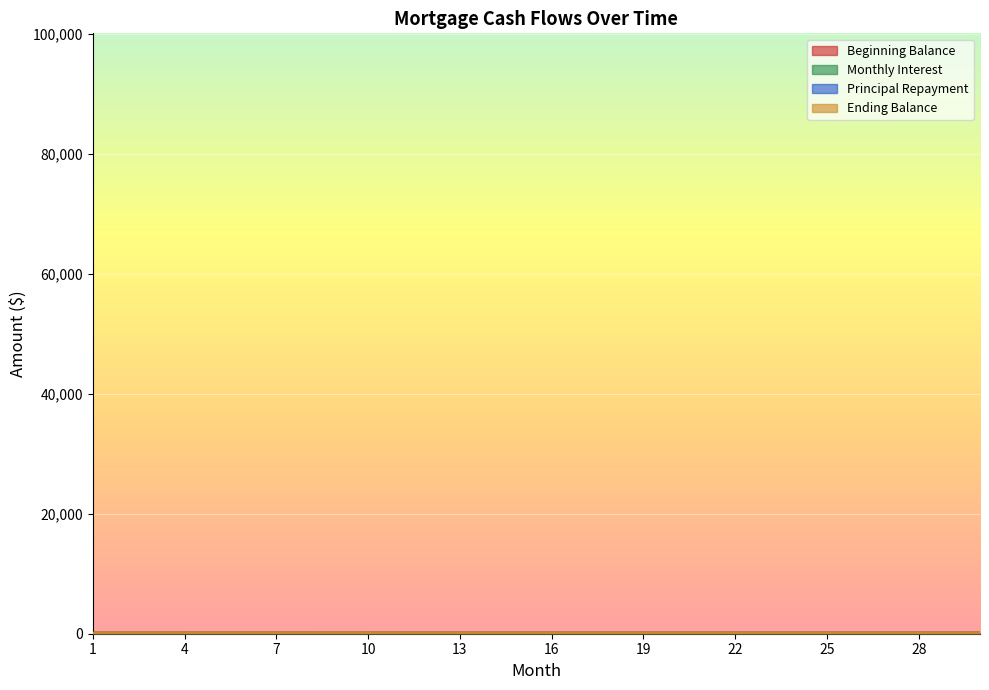

What is the value of the Principal Repayment point at the 2nd from the left?

65.9